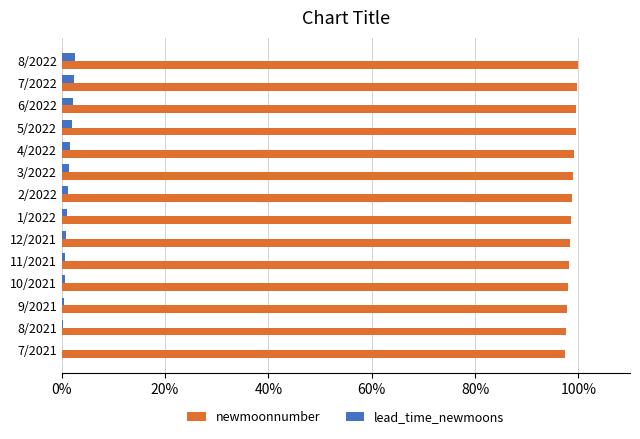

What is the sum of all lead_time_newmoons values?

0.2